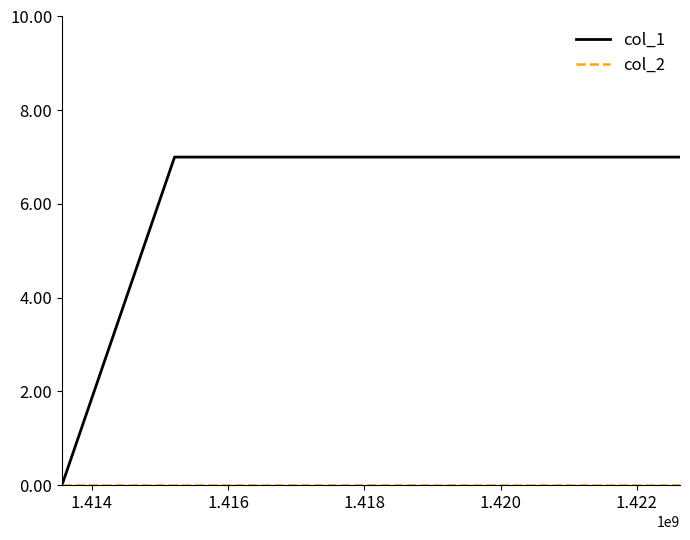

What is the difference between the maximum and minimum values in the col_1 series?

7